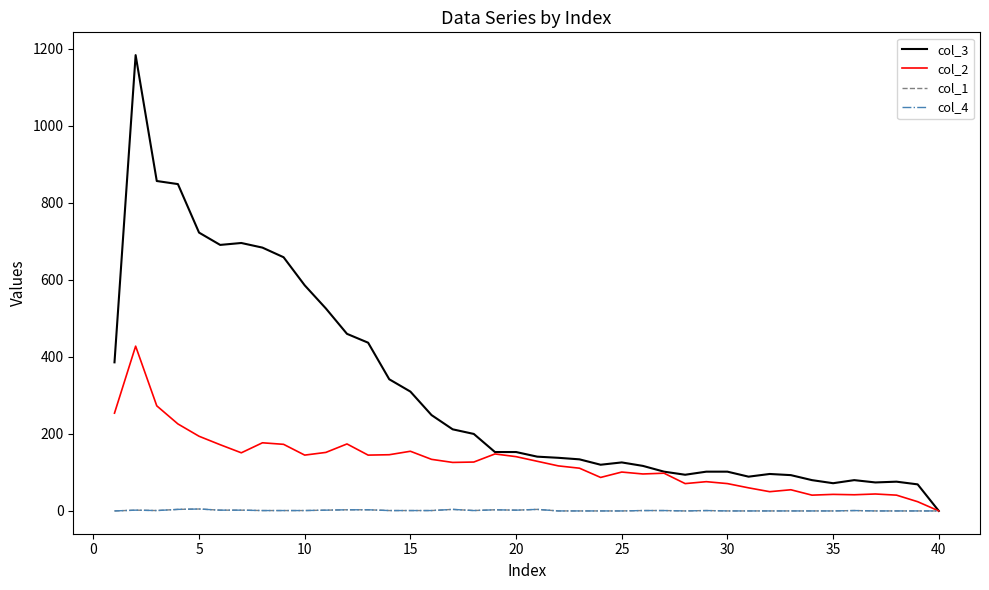

Does the chart display data point markers on the line(s)?

No